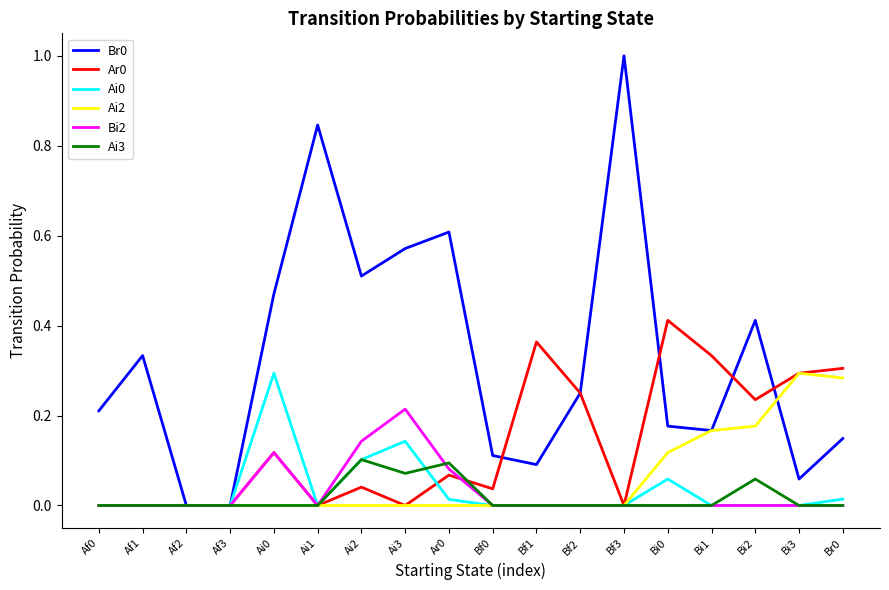

At which category does the chart reach its peak across all series?

Bf3